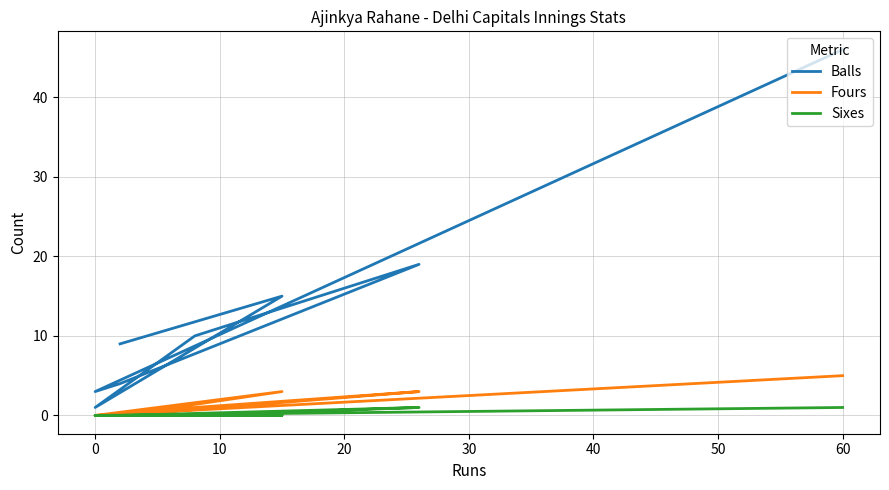

Is this an area chart (filled region under the line)?

No